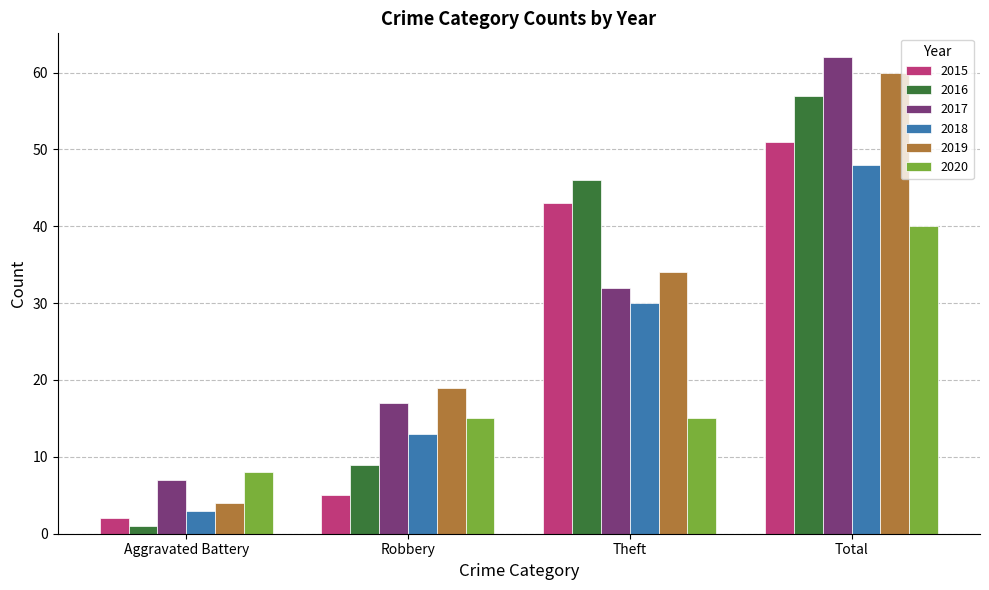

Reading left to right, transcribe all the data shown in this chart.

2015: 2	5	43	51
2016: 1	9	46	57
2017: 7	17	32	62
2018: 3	13	30	48
2019: 4	19	34	60
2020: 8	15	15	40